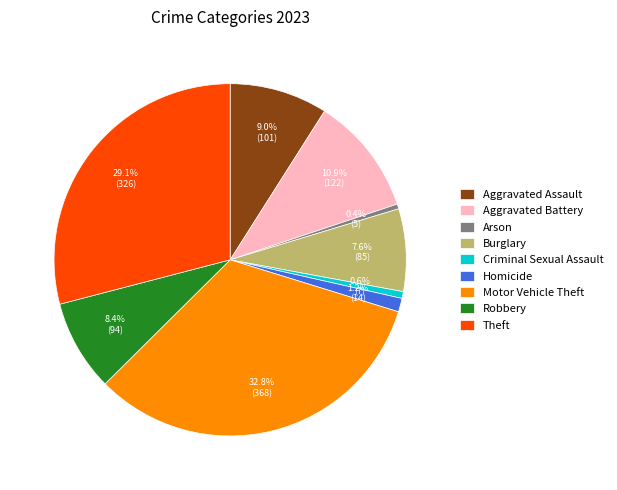

Which slice is the largest?

Motor Vehicle Theft